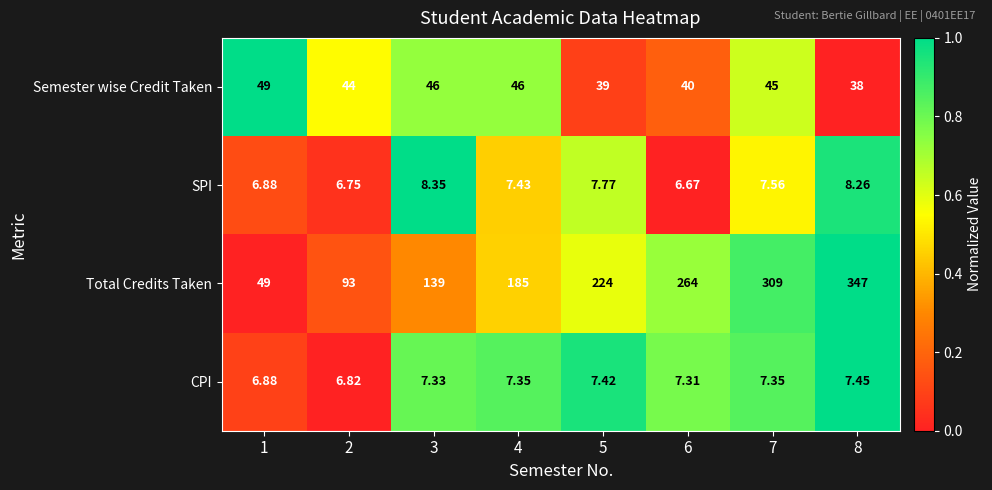

Is the value of SPI at 5 greater than the value of CPI at 1?

Yes